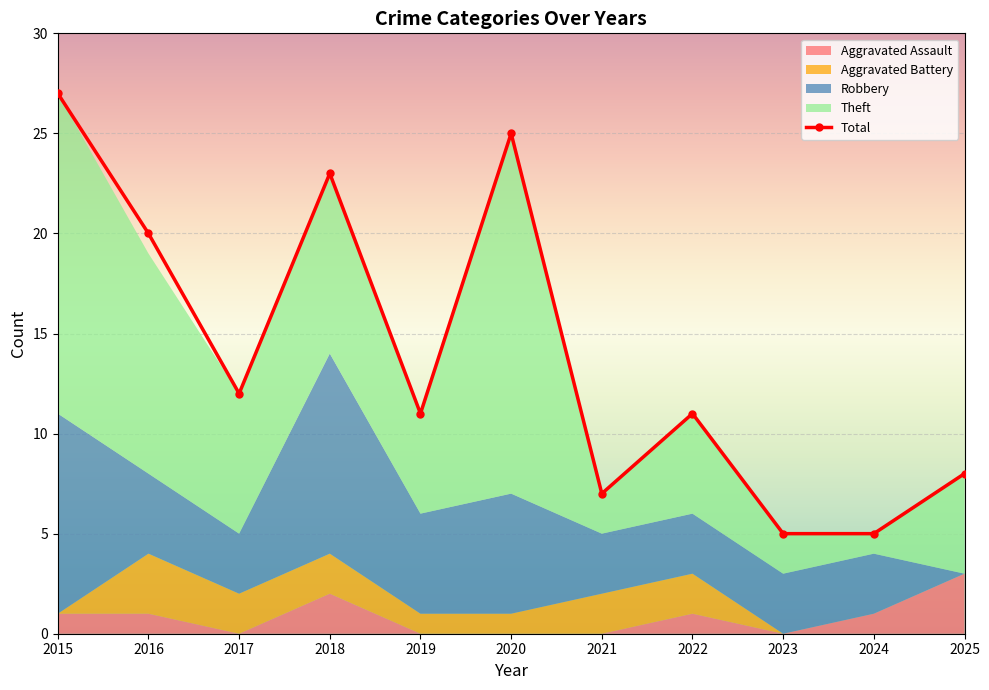

Which series changed the most between 2017 and 2018?

Total